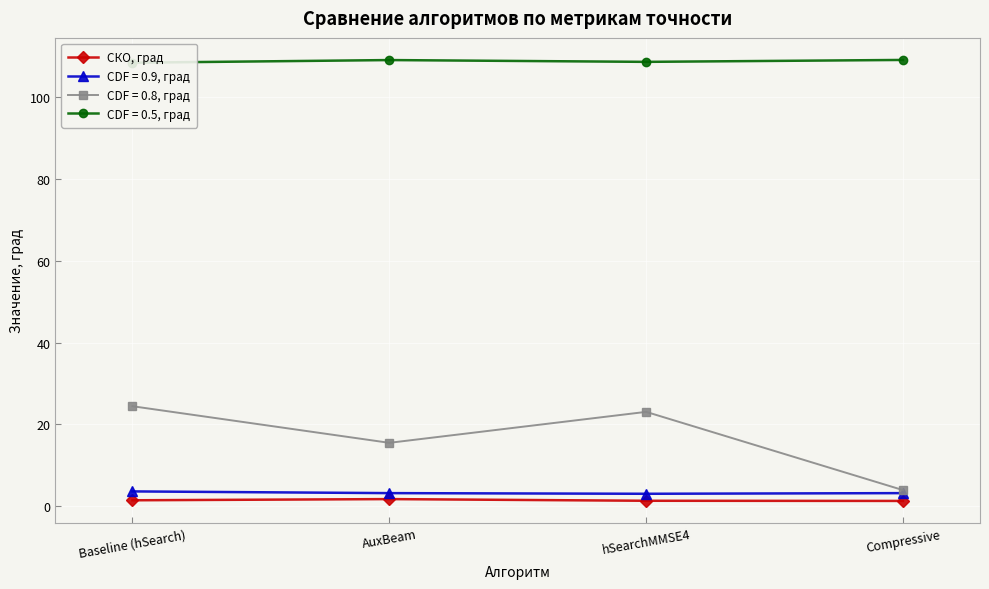

Is it true that the value at hSearchMMSE4 is 0.8?

False